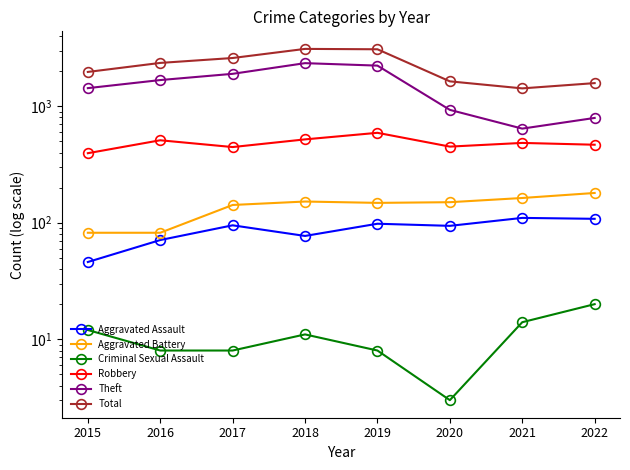

True or false: Criminal Sexual Assault and Aggravated Assault cross at least once.

False